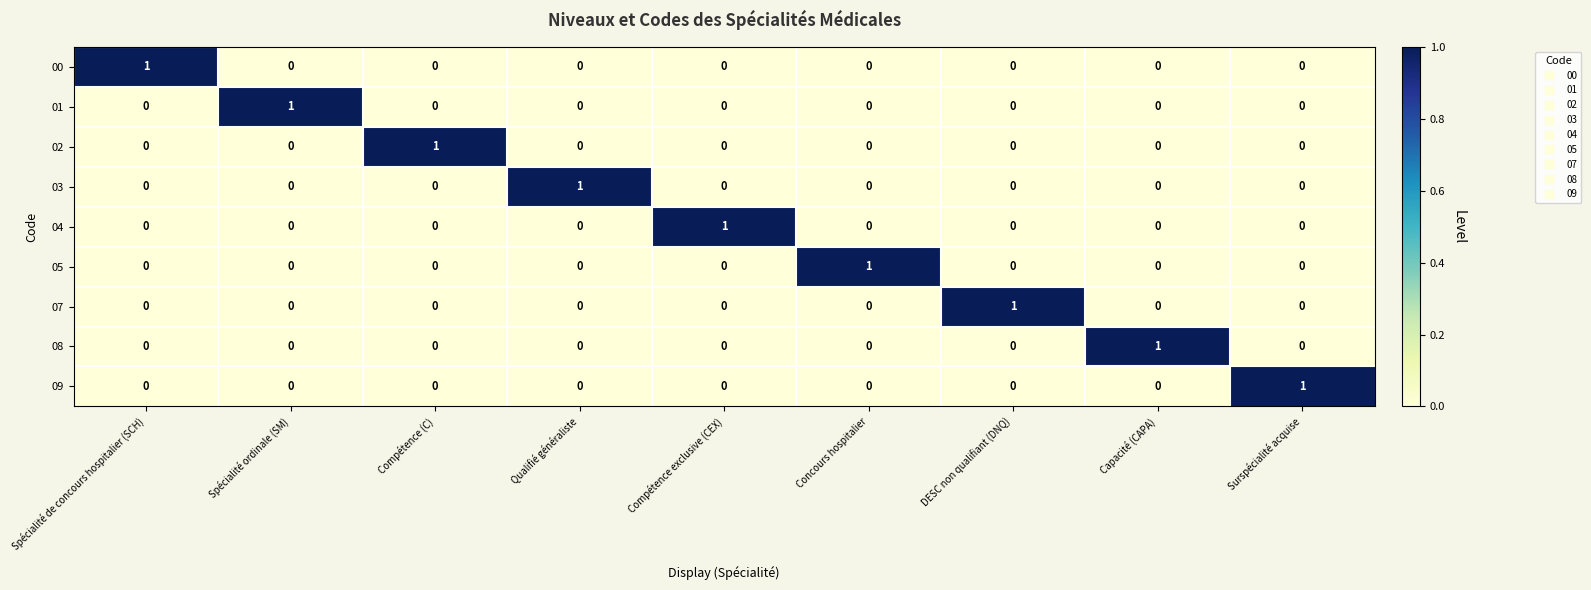

At which label does 08 reach its peak?

Capacité (CAPA)